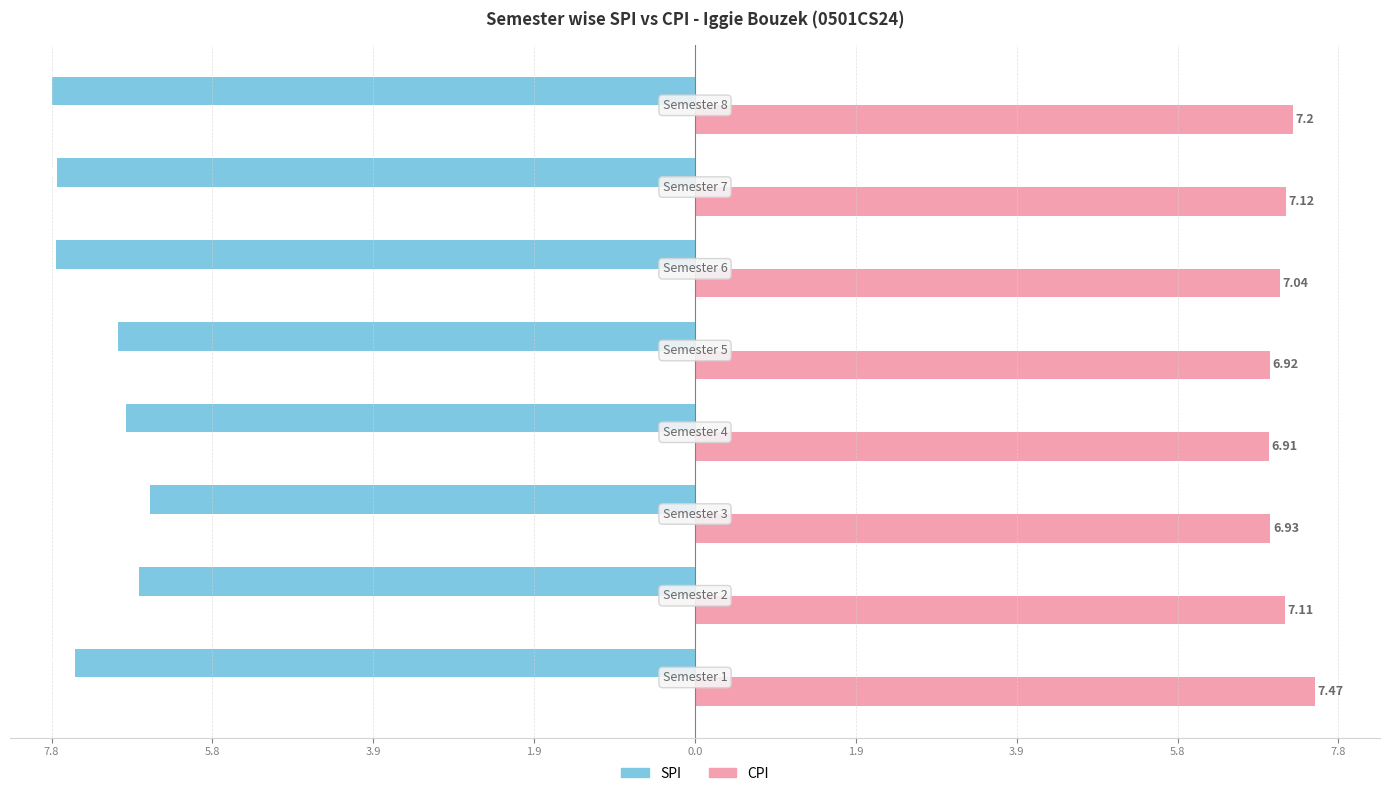

What are all the series names shown in the legend?

SPI, CPI